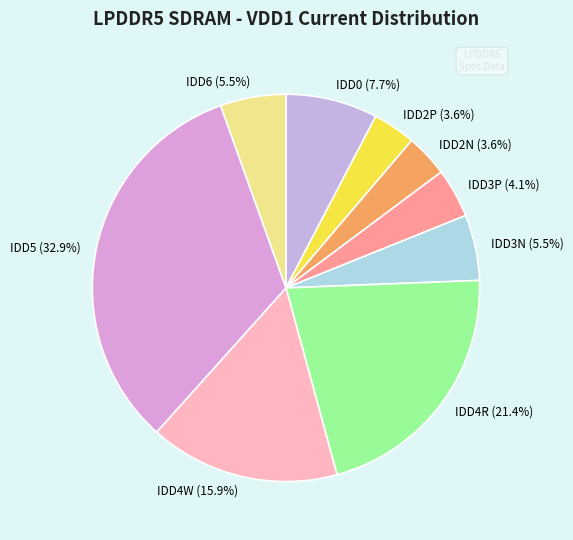

What percentage do IDD3P (4.1%) and IDD2P (3.6%) together represent?

7.7%